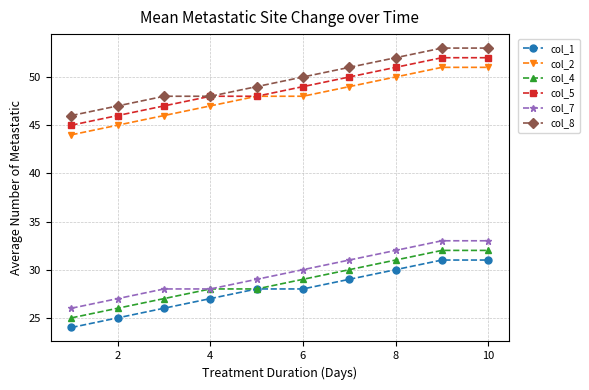

At how many categories does at least one series exceed 41?

10